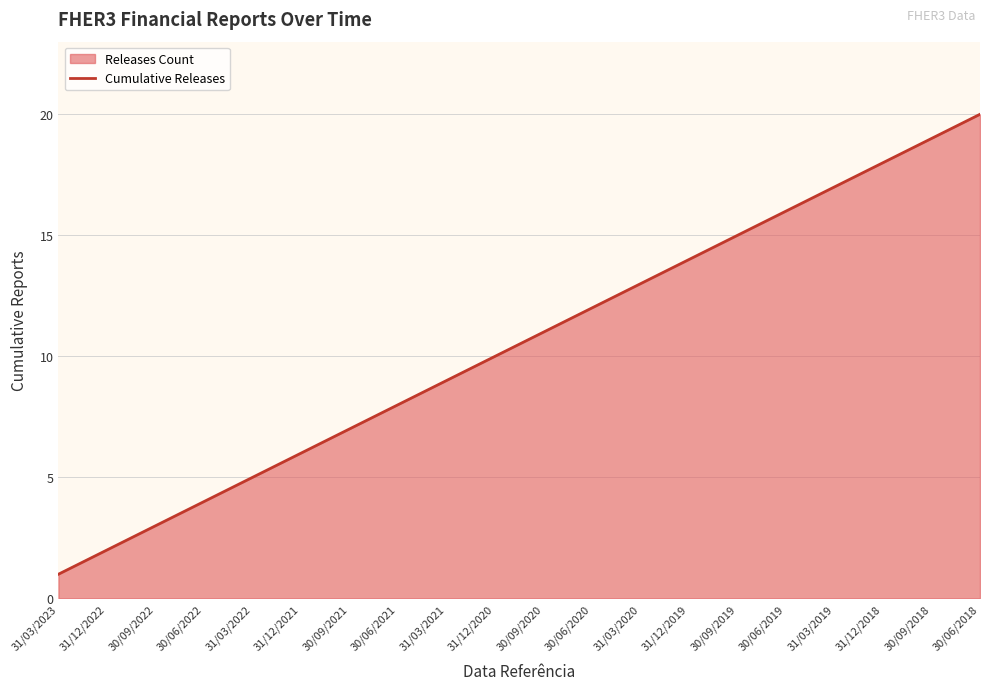

True or false: there are more than 0 points higher than both neighbors.

False